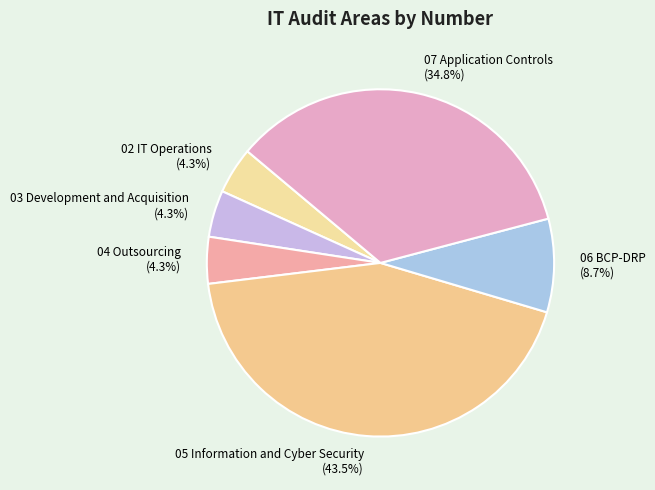

What is the largest slice in the pie chart?

05 Information and Cyber Security (43.5%)